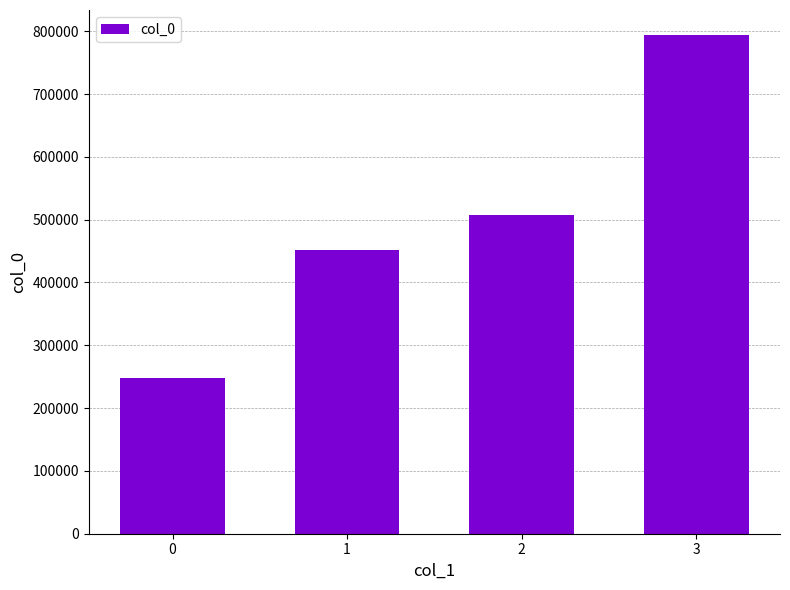

What is the change in value from 2 to 3?

+286248